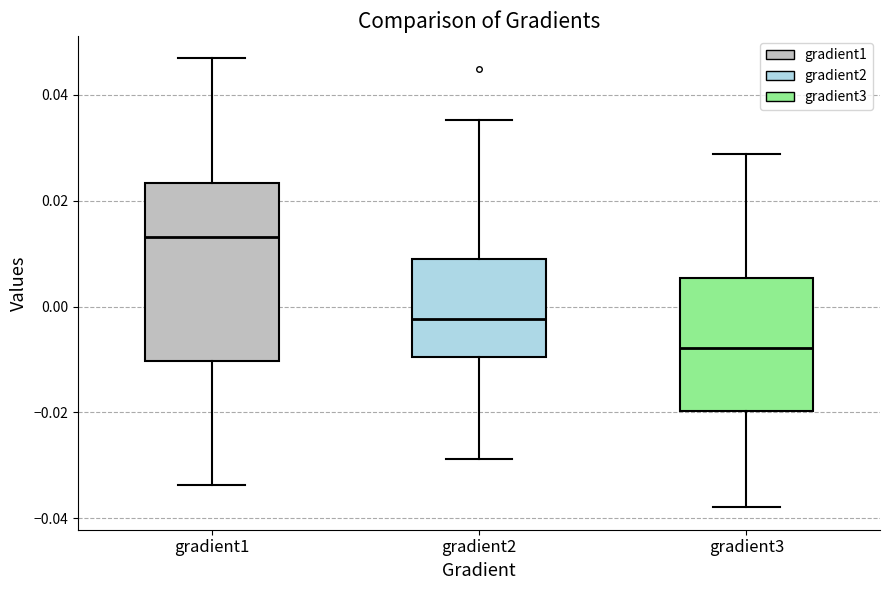

Comparing the boxes themselves (not the whiskers), which one is the tallest?

gradient1